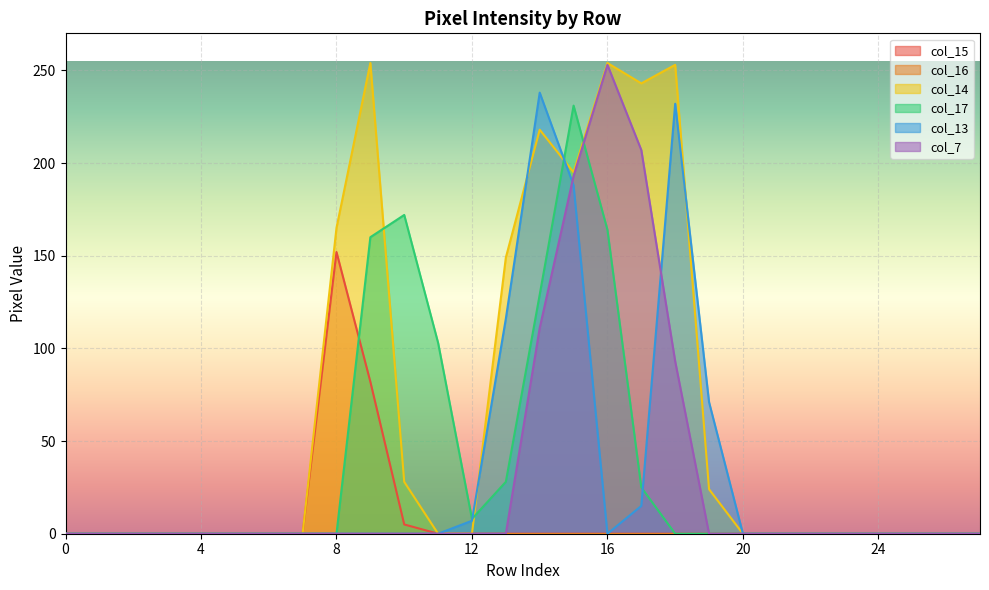

Which series has the largest total across all categories?

col_14